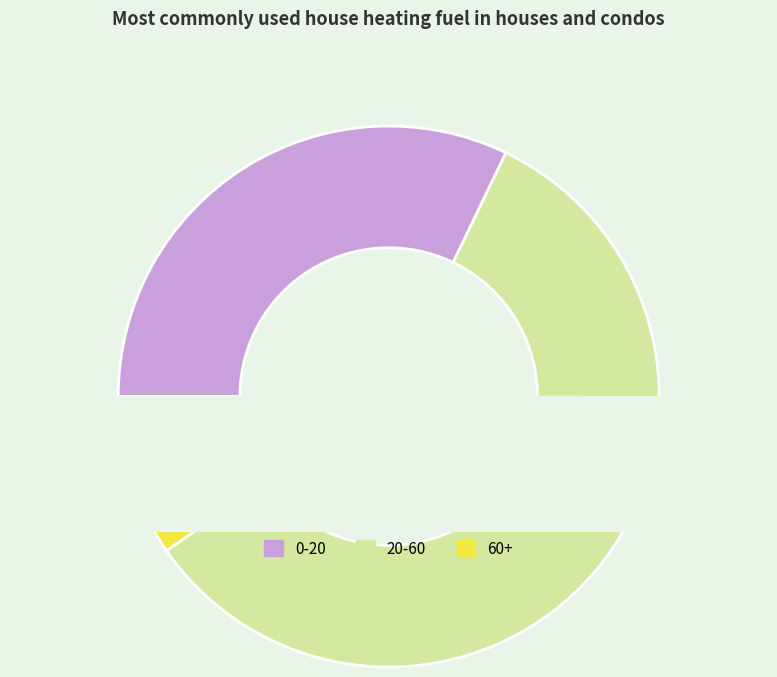

What percentage is the 0-20 slice, to the nearest percent?

32%